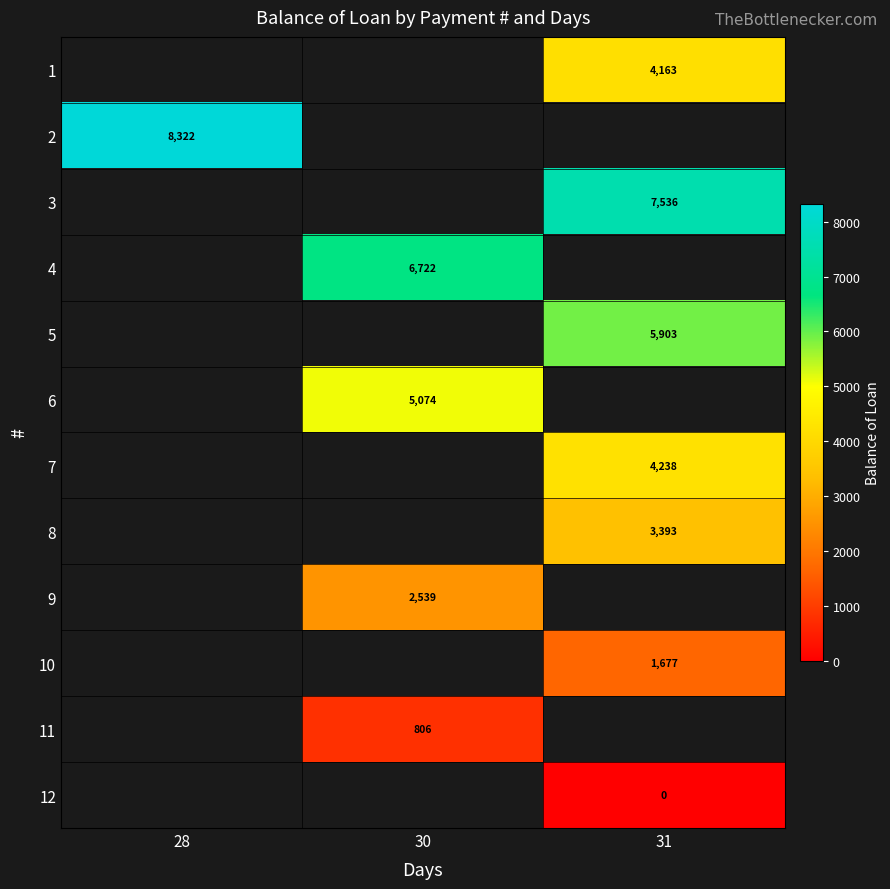

Rank the categories by 2 value from highest to lowest.

28, 30, 31